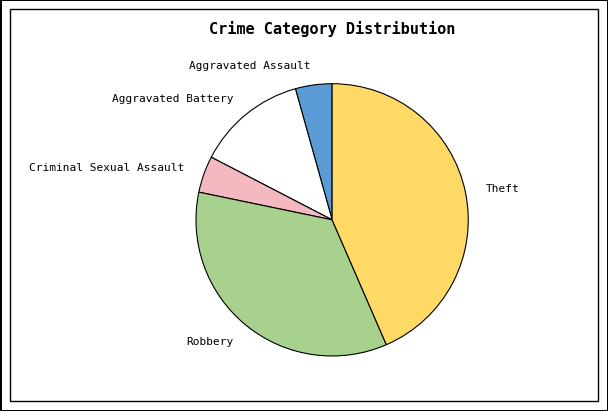

Does Theft account for over 50% of the chart?

No